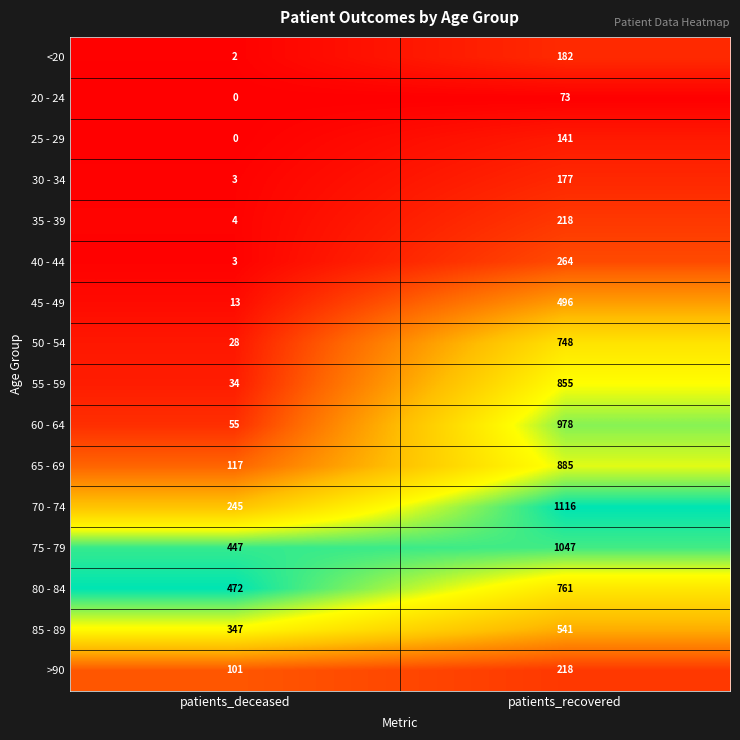

What is the highest value of the <20 series?

182